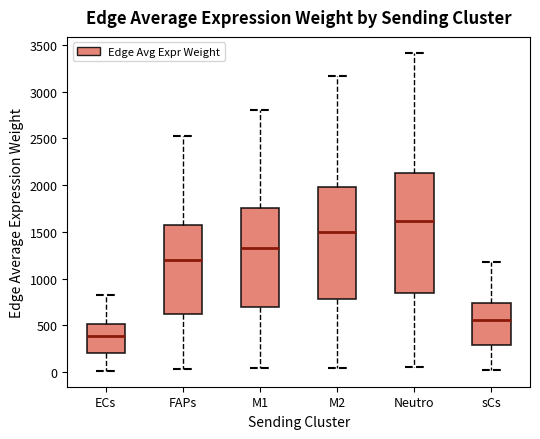

Reading left to right, transcribe this box plot: for each box, give where its median line is, the range the box spans, and where its two whiskers end, as read against the y-axis. The values are not printed on the chart, so give them approximately, as read against the axis.

ECs: median 400, box 200 to 500, whiskers 0 to 800
FAPs: median 1200, box 600 to 1600, whiskers 50 to 2550
M1: median 1350, box 700 to 1750, whiskers 50 to 2800
M2: median 1500, box 800 to 2000, whiskers 50 to 3150
Neutro: median 1600, box 850 to 2150, whiskers 50 to 3400
sCs: median 550, box 300 to 750, whiskers 0 to 1150